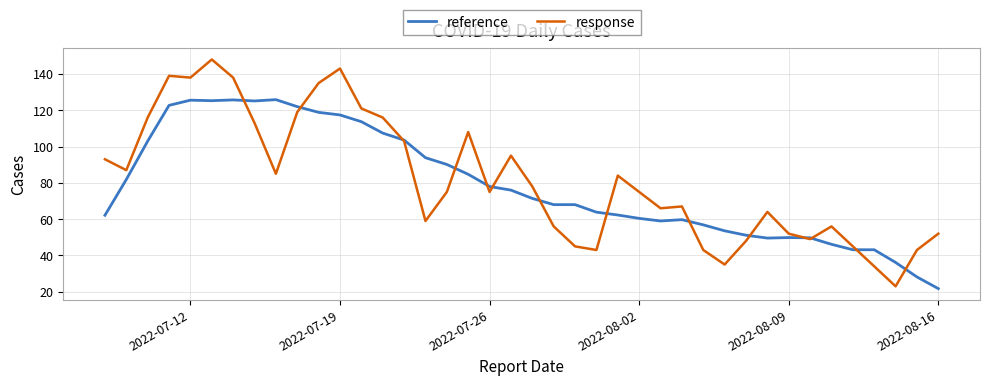

Which series has the widest spread of values?

response